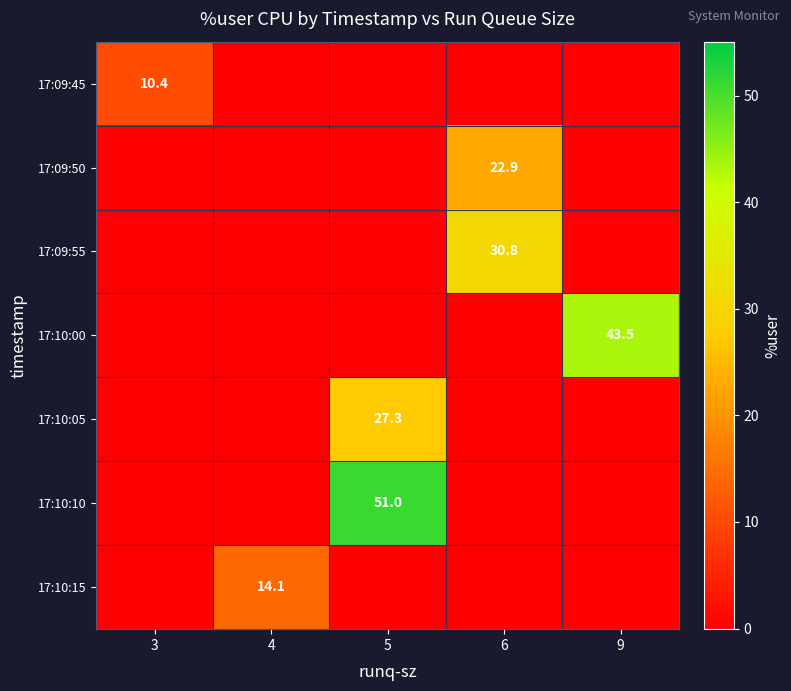

The 17:09:45 series shows 10.4 at 3. True or false?

True